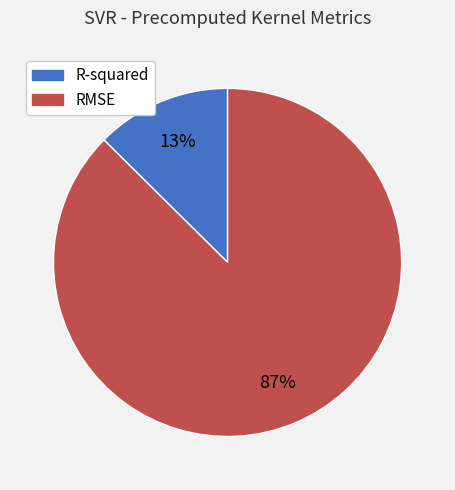

To the nearest percent, what percentage of the pie is RMSE?

87%